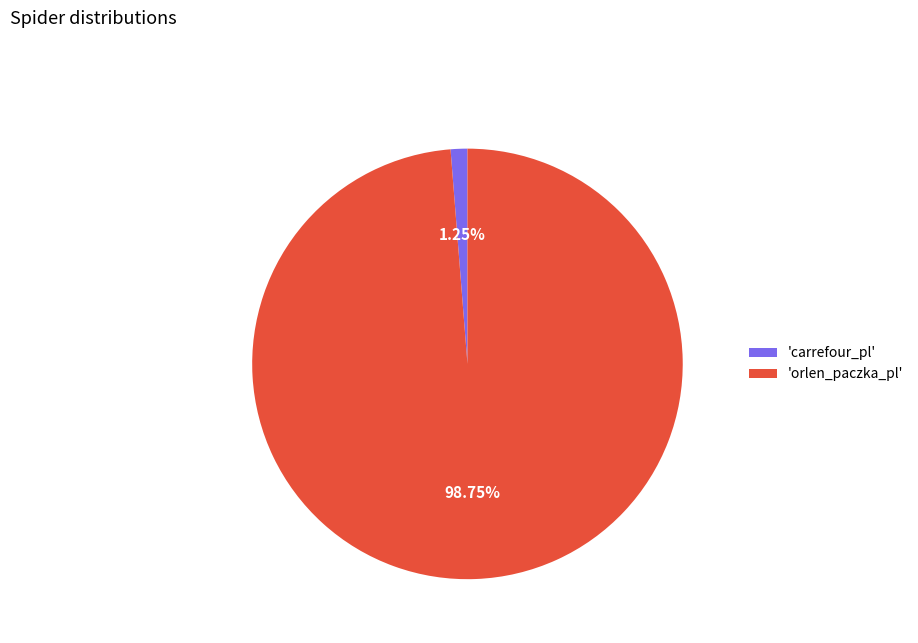

Between 'orlen_paczka_pl' and 'carrefour_pl', which is larger?

'orlen_paczka_pl'